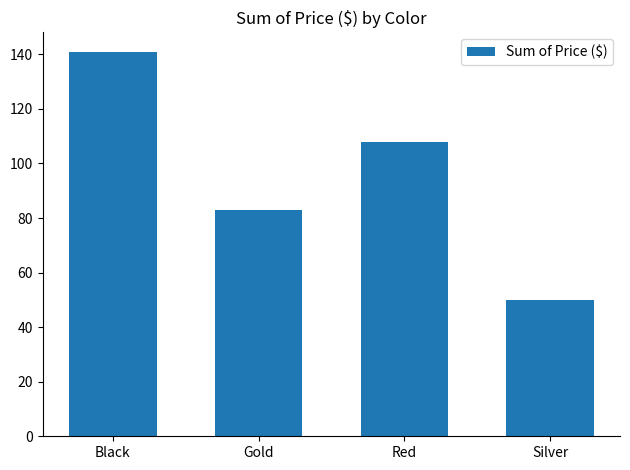

What is the value of the 1st bar from the left?

141